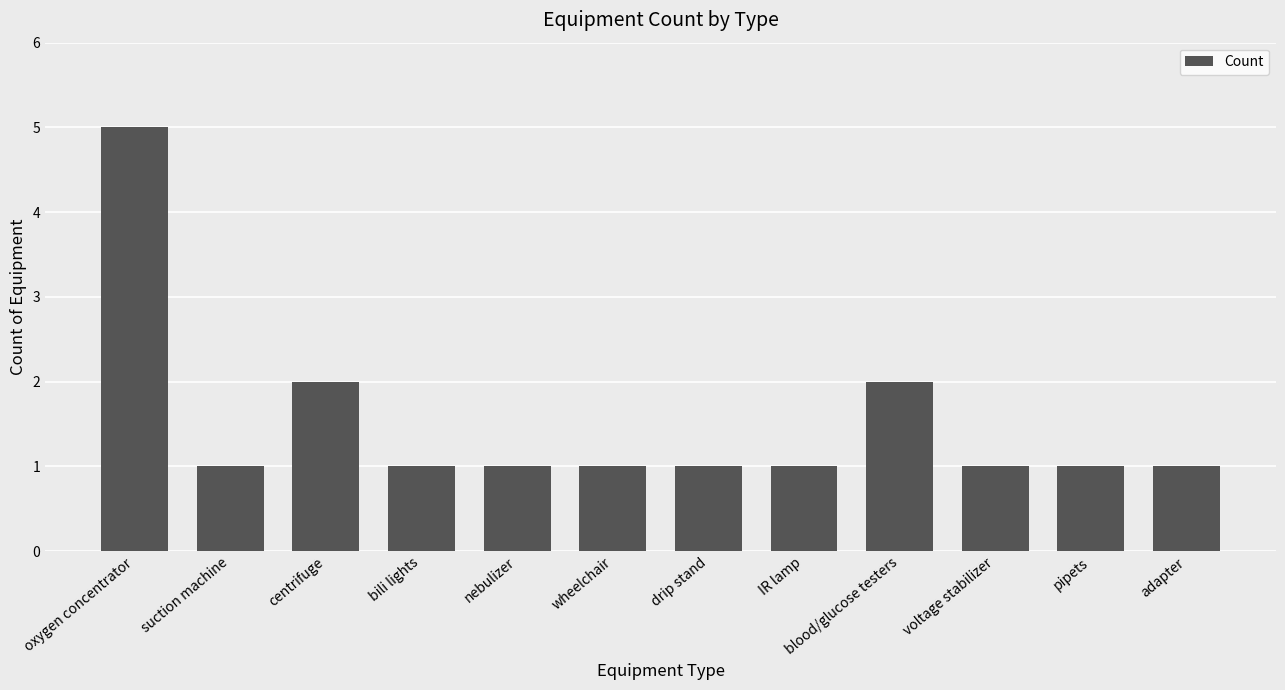

The value at suction machine is 2. True or false?

False